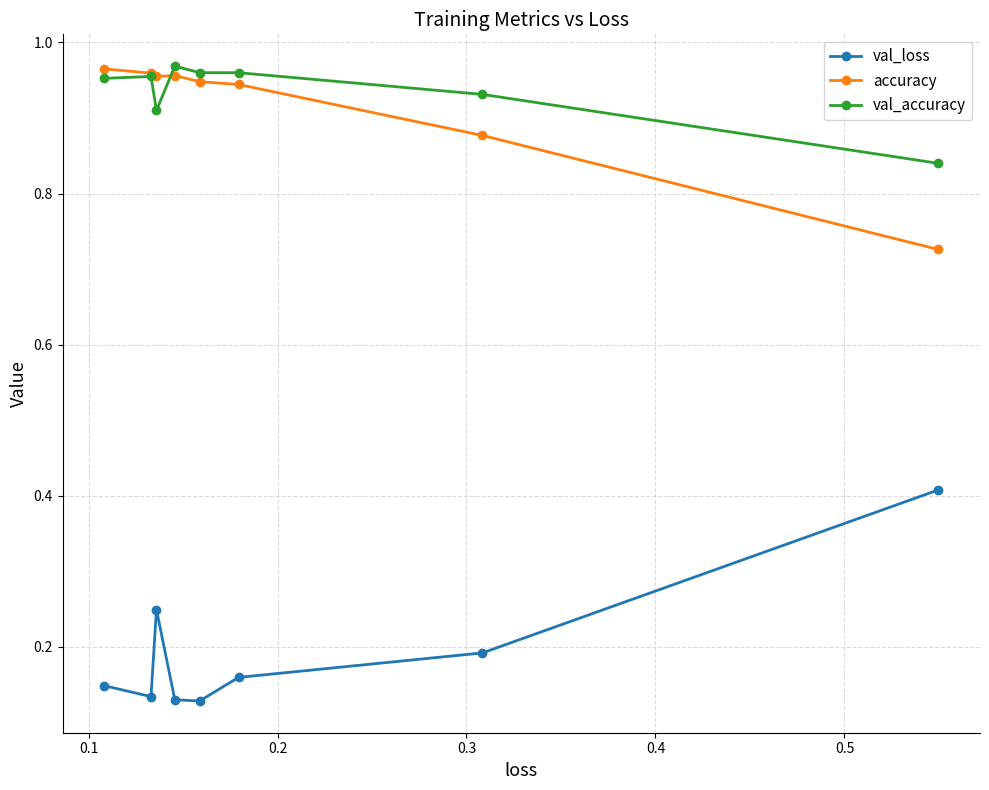

True or false: val_loss and accuracy cross at least once.

False